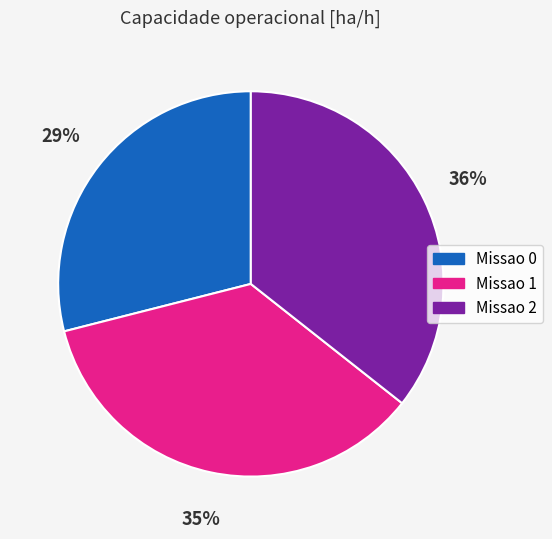

Is the sum of Missao 2 and Missao 0 greater than half?

Yes